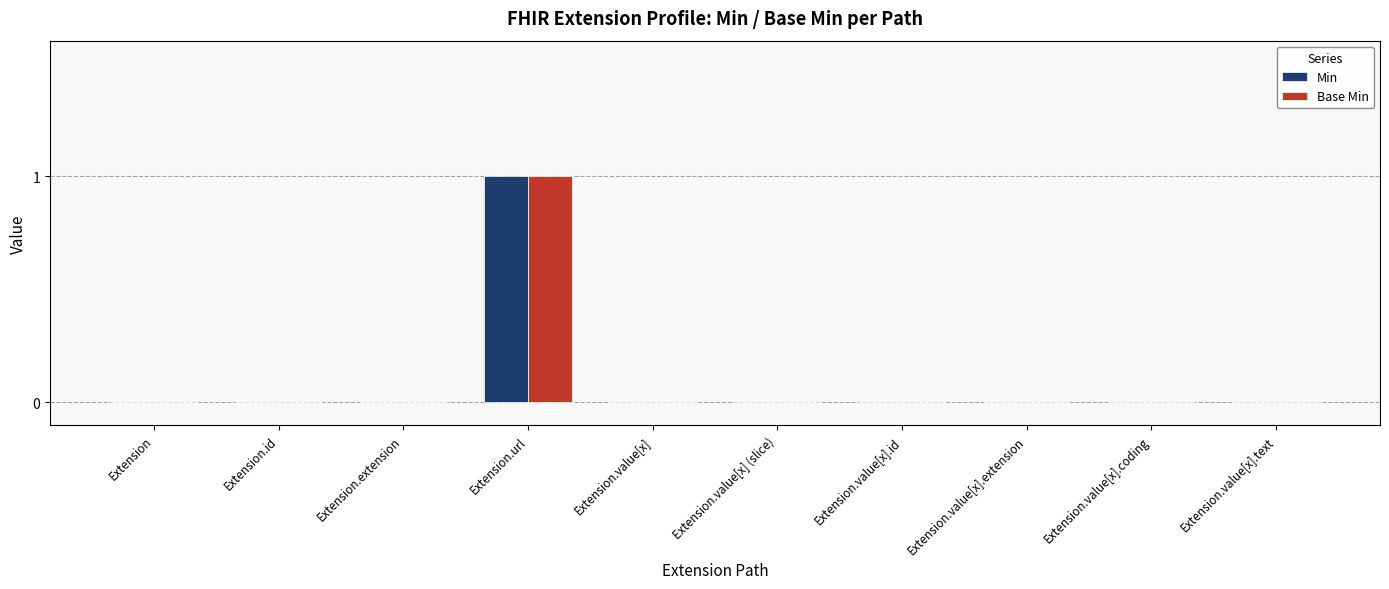

At which category is the sum across all series the highest?

Extension.url